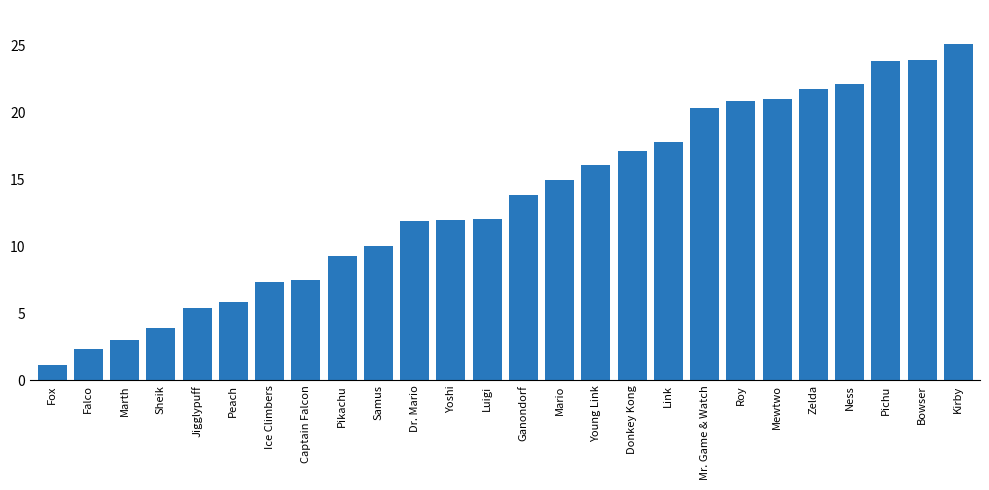

Which category has the lowest value across all series?

Fox